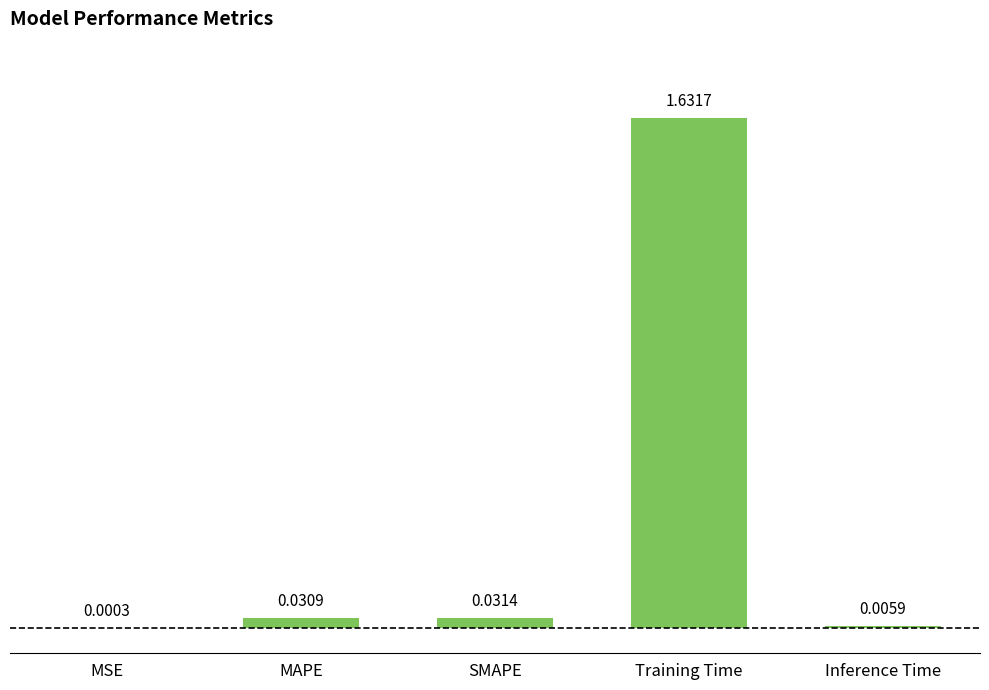

What is the sum of all values?

1.7